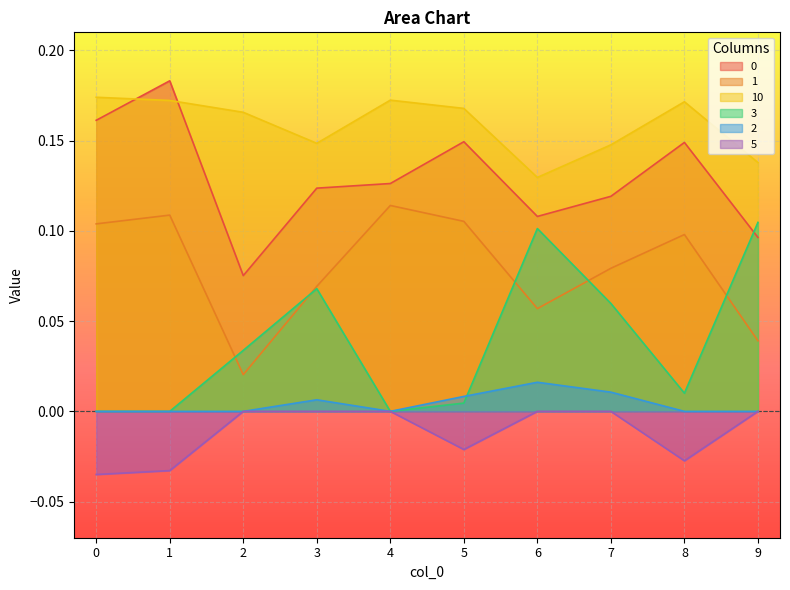

How many lines are shown in the chart?

6